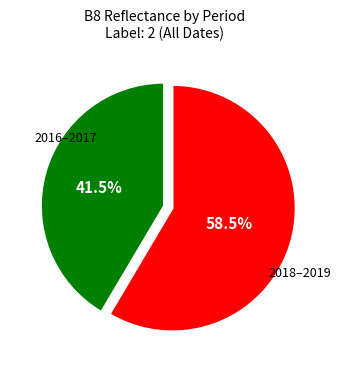

How many slices are in this pie chart?

2